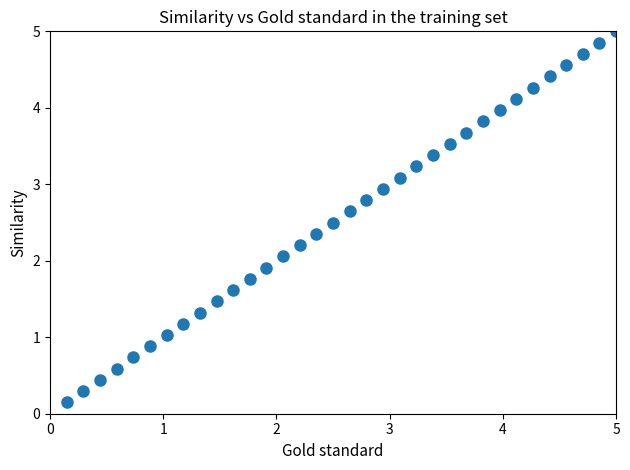

What is the range of Y values (max minus min)?

4.9